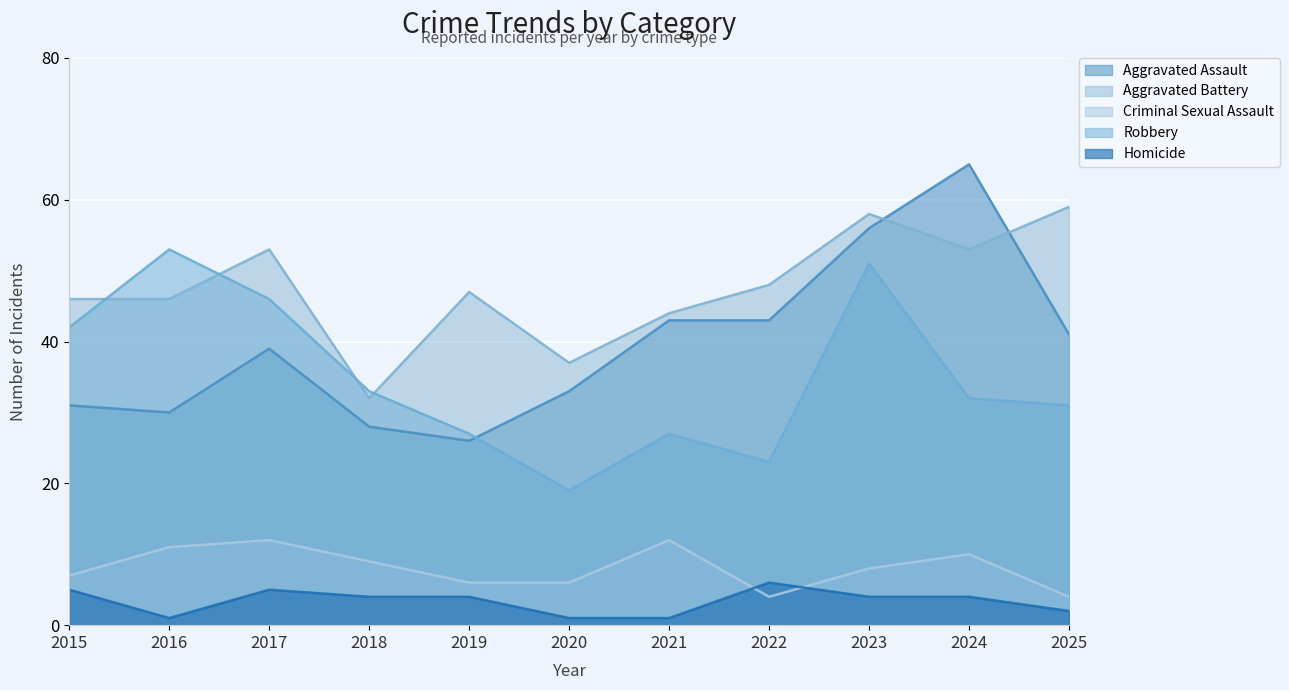

Which category has the lowest value across all series?

2016